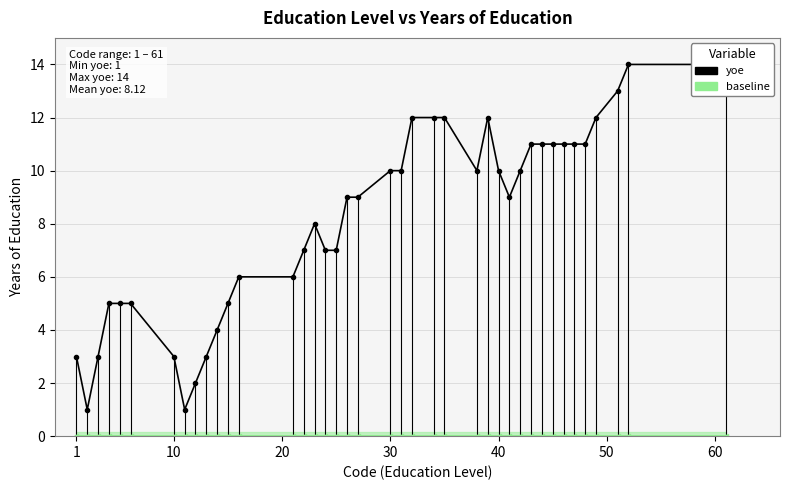

Is the value of baseline at 11 greater than the value of yoe at 24?

No